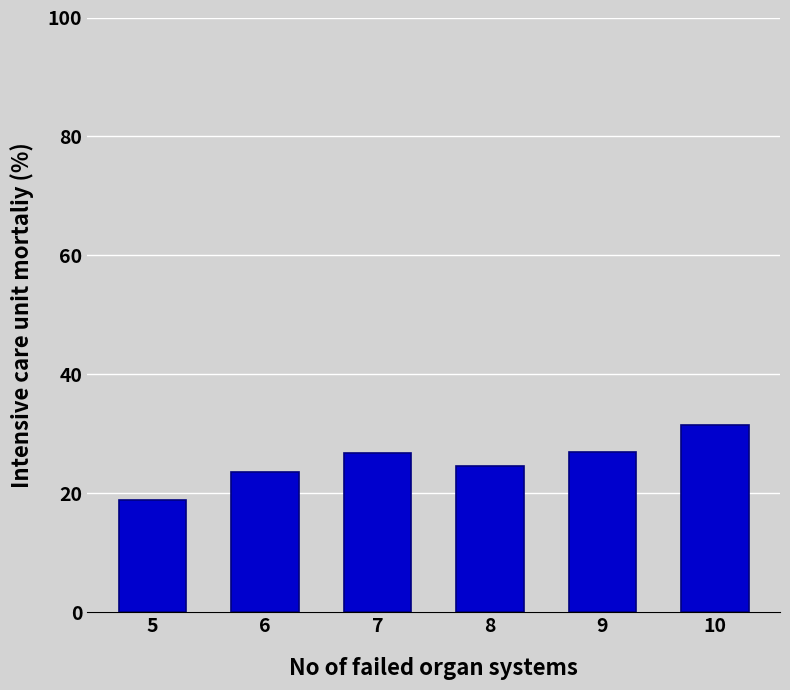

At which label is the value closest to 25?

8